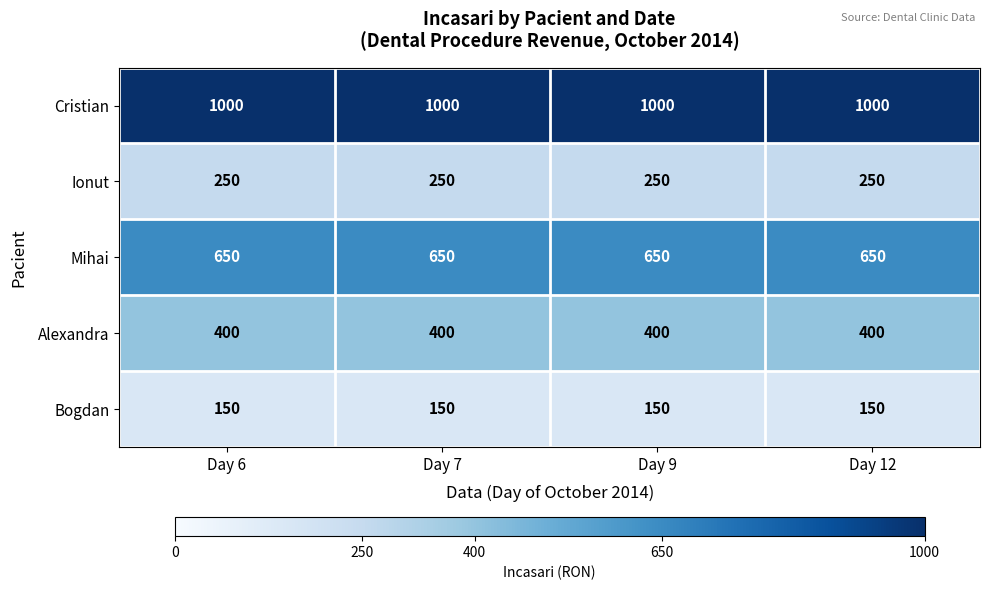

What is the difference between the highest and lowest values at Day 7?

850